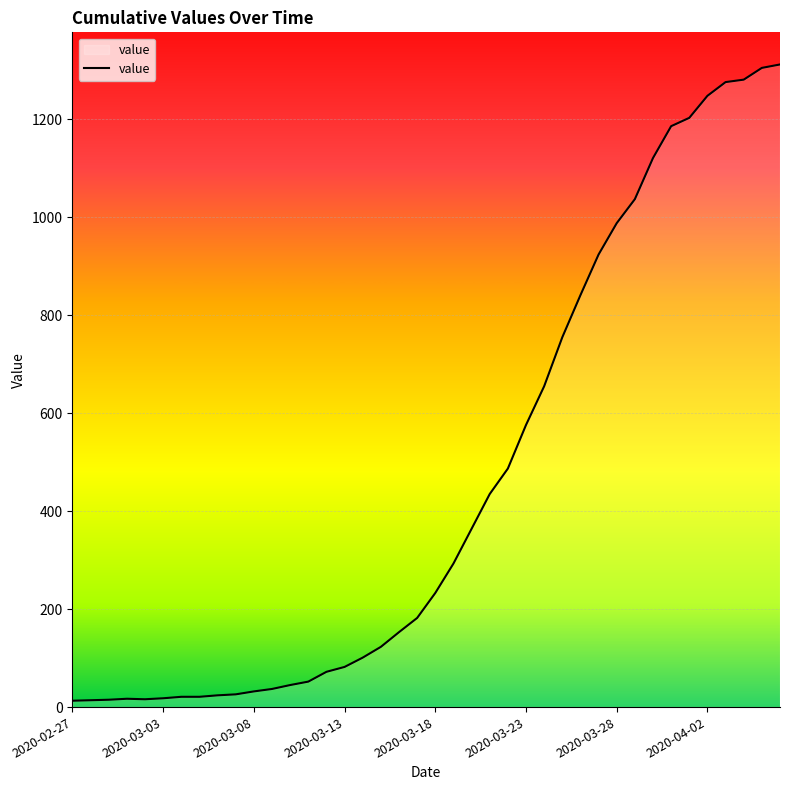

What is the maximum value shown in the chart?

1312